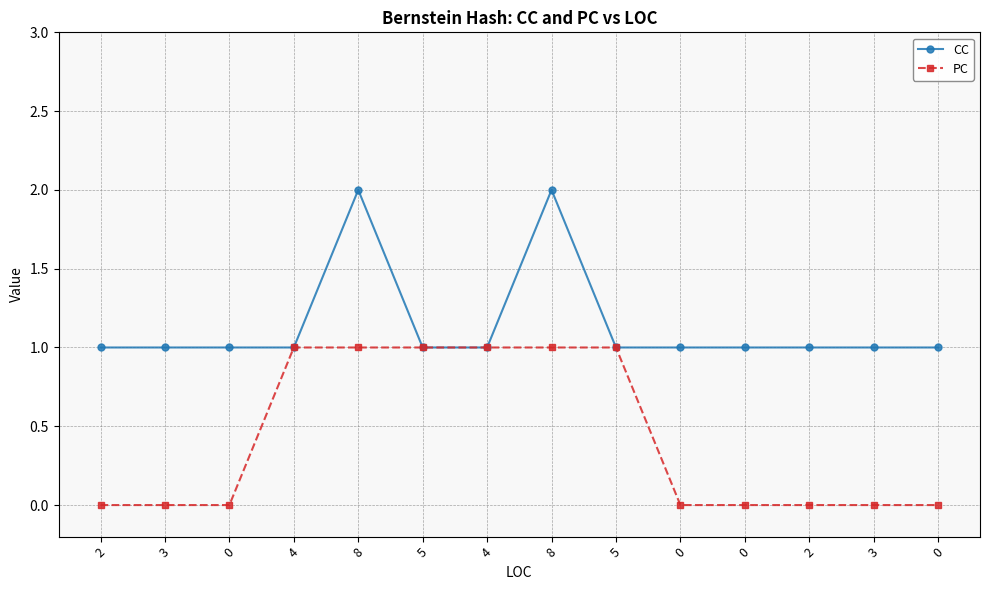

Is this an area chart (filled region under the line)?

No